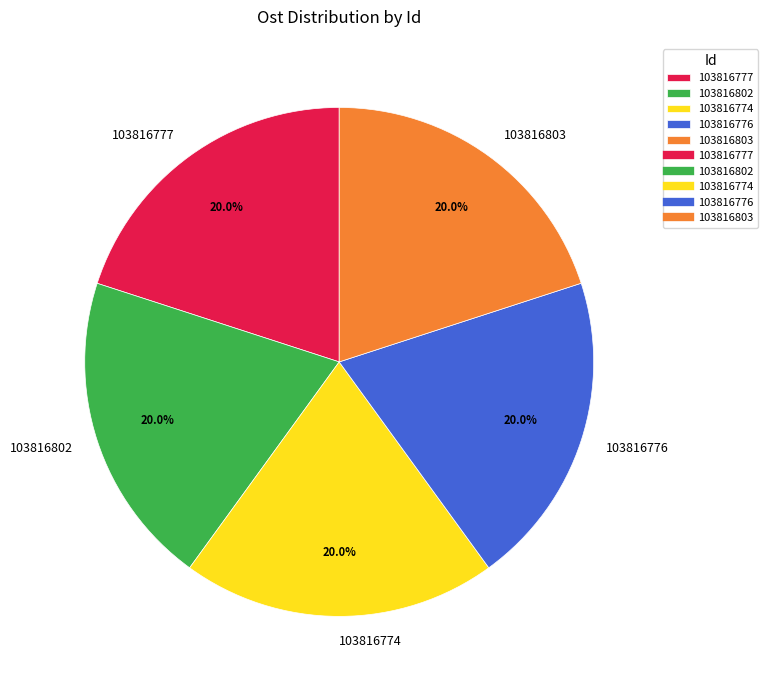

True or false: 103816802 accounts for 29% of the total.

False